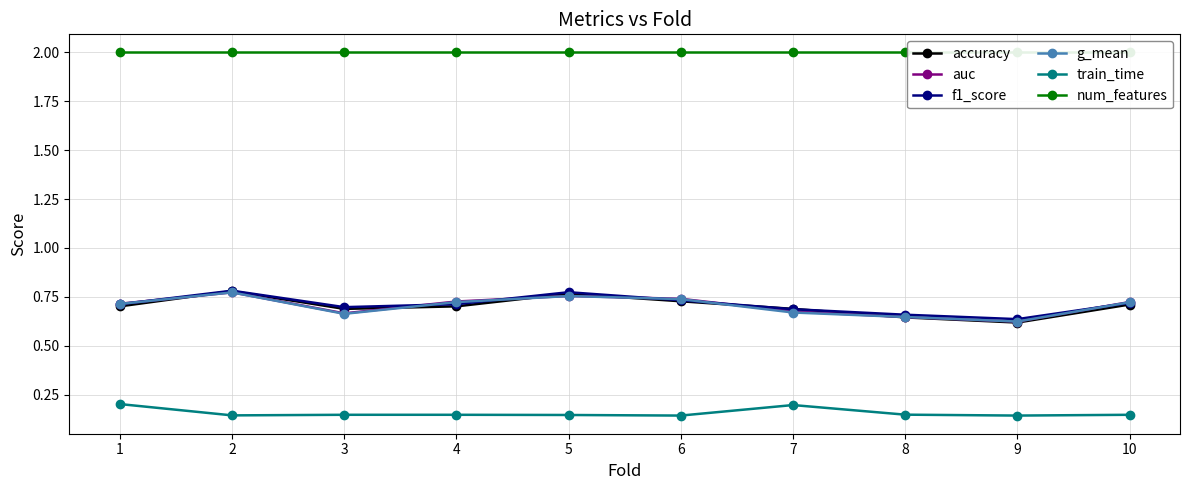

What are all the series names shown in the legend?

accuracy, auc, f1_score, g_mean, train_time, num_features